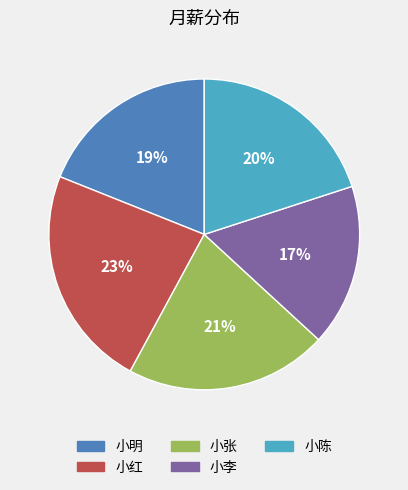

To the nearest percent, what is the difference between the largest and smallest slice percentages?

6%